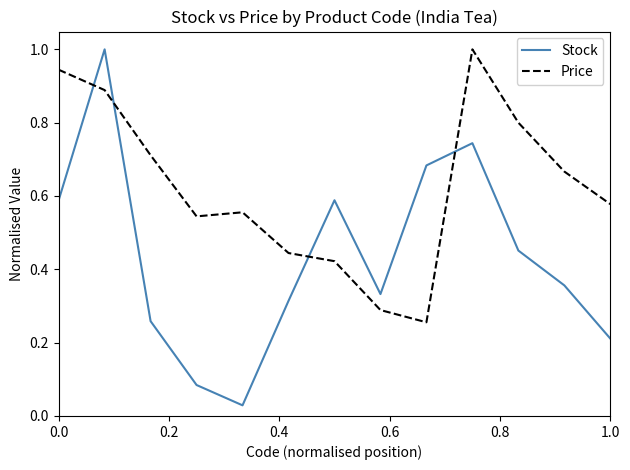

What is the greatest value displayed?

1.0